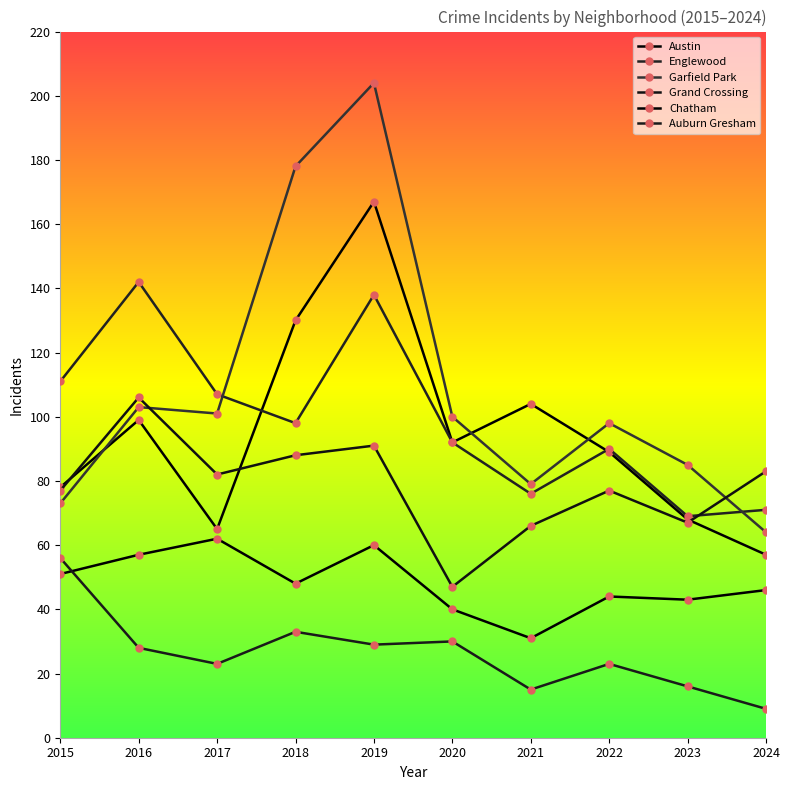

Is it true that Chatham equals 57 at 2016?

True